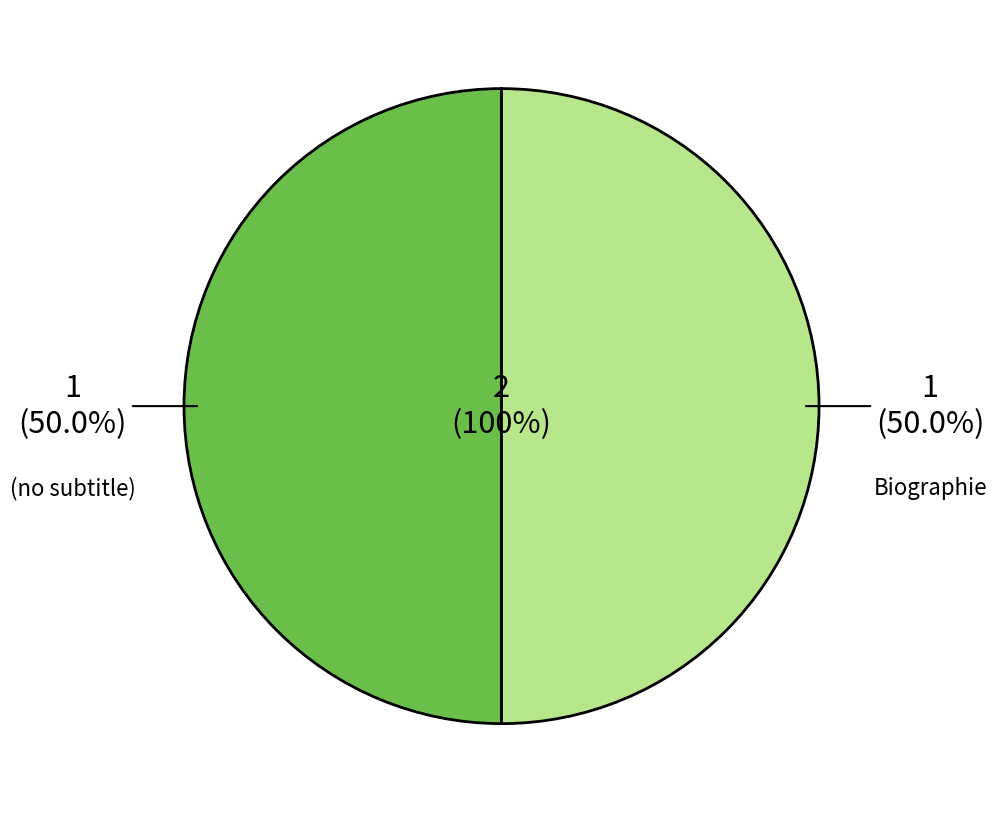

To the nearest percent, what is the average slice percentage?

50%